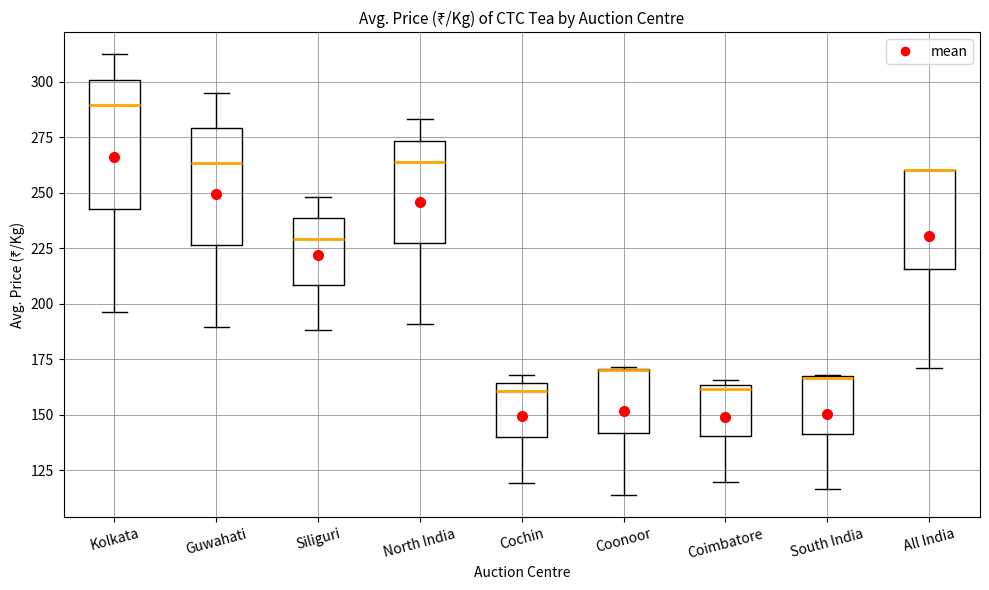

Reading left to right, transcribe this box plot: for each box, give where its median line is, the range the box spans, and where its two whiskers end, as read against the y-axis. The values are not printed on the chart, so give them approximately, as read against the axis.

Kolkata: median 290, box 245 to 300, whiskers 195 to 310
Guwahati: median 265, box 225 to 280, whiskers 190 to 295
Siliguri: median 230, box 210 to 240, whiskers 190 to 250
North India: median 265, box 225 to 275, whiskers 190 to 285
Cochin: median 160, box 140 to 165, whiskers 120 to 170
Coonoor: median 170 (drawn on the box's upper edge), box 140 to 170, whiskers 115 to 170
Coimbatore: median 160, box 140 to 165, whiskers 120 to 165 (just above the box's upper edge)
South India: median 165 (drawn on the box's upper edge), box 140 to 165, whiskers 115 to 170
All India: median 260 (drawn on the box's upper edge), box 215 to 260, whiskers 170 to 260